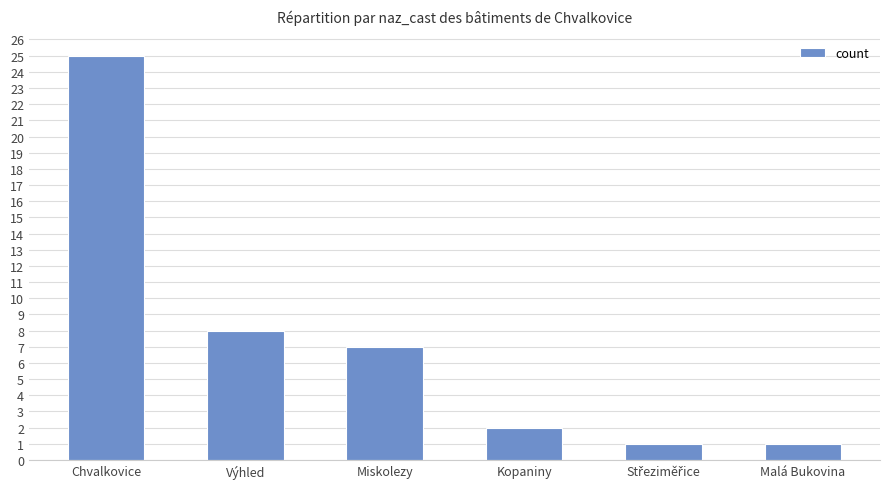

What is the difference between the maximum and minimum values?

24